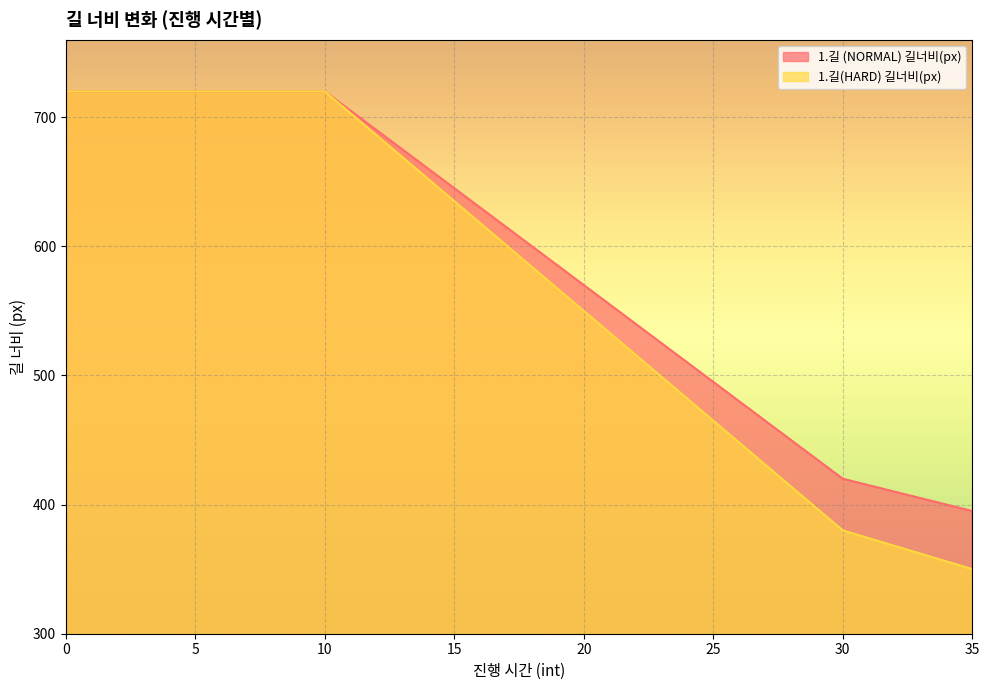

True or false: 1.길 (NORMAL) 길너비(px) has a value of 675 at 13.

True